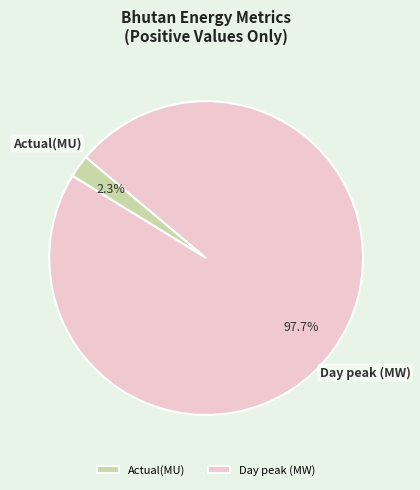

Combined, what portion of the pie is Actual(MU) and Day peak (MW)?

100.0%